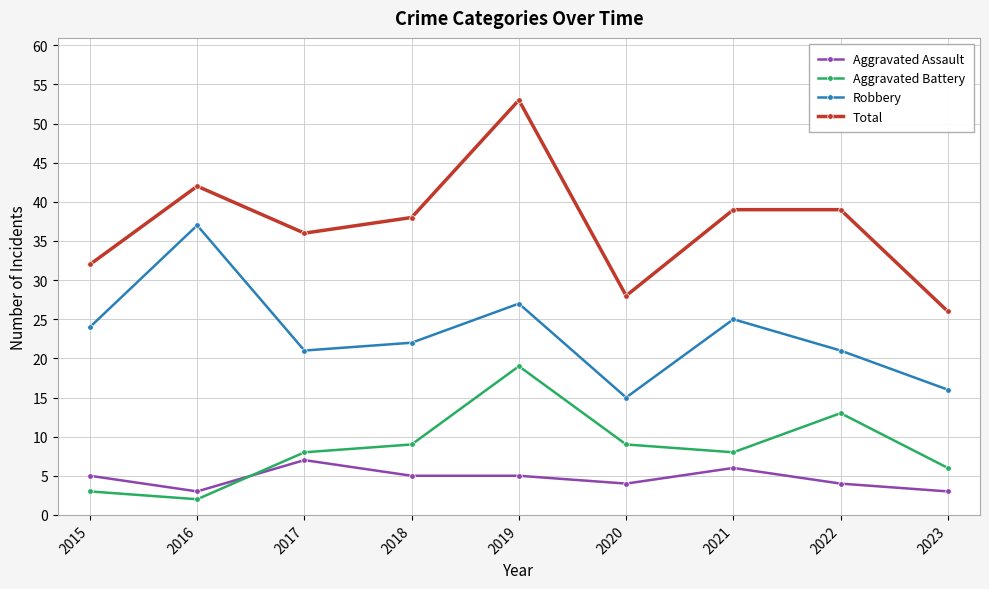

What is the highest value of the Total series?

53